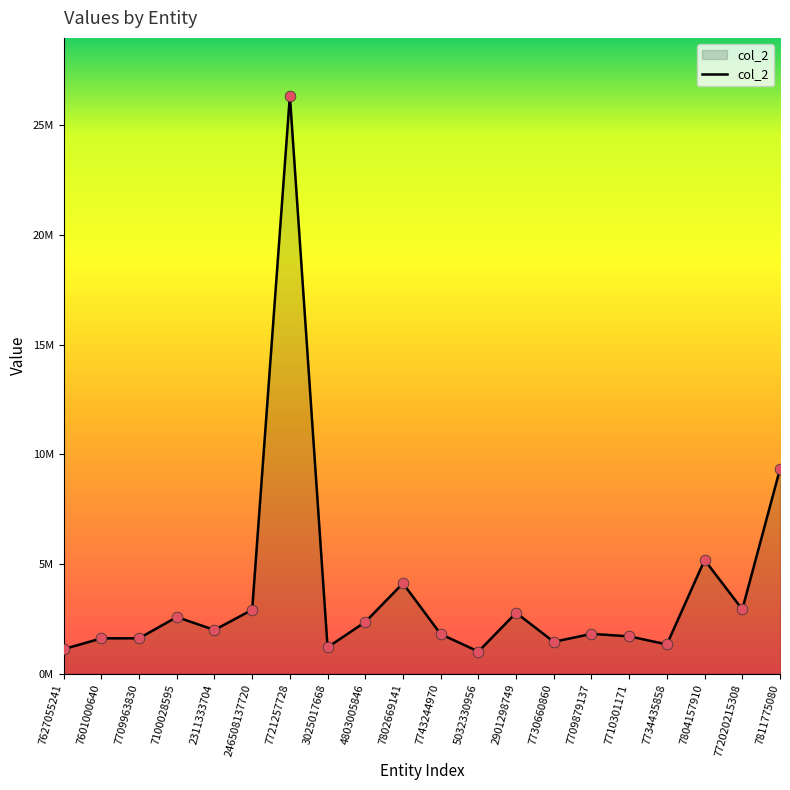

Approximately how many times larger is the value at 7734435858 compared to 2901298749?

0.5